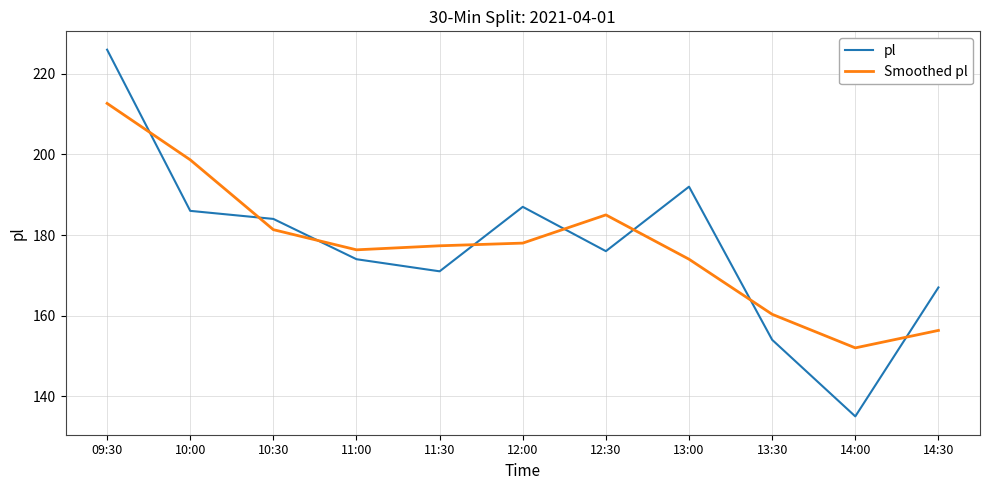

The pl series shows 225.3 at 14:30. True or false?

False